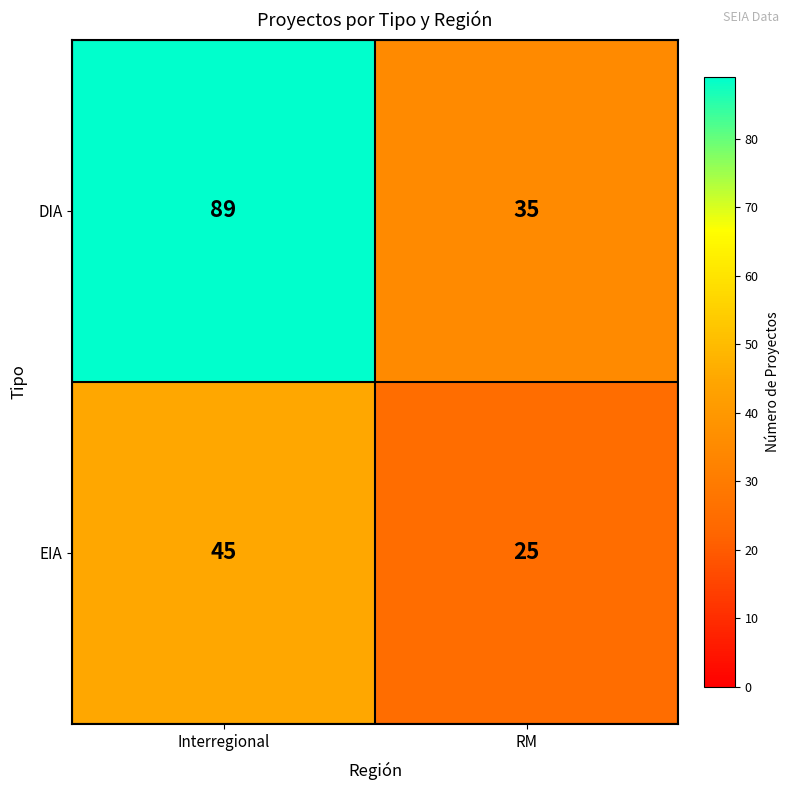

Rank the series by their maximum value, from highest to lowest.

DIA, EIA